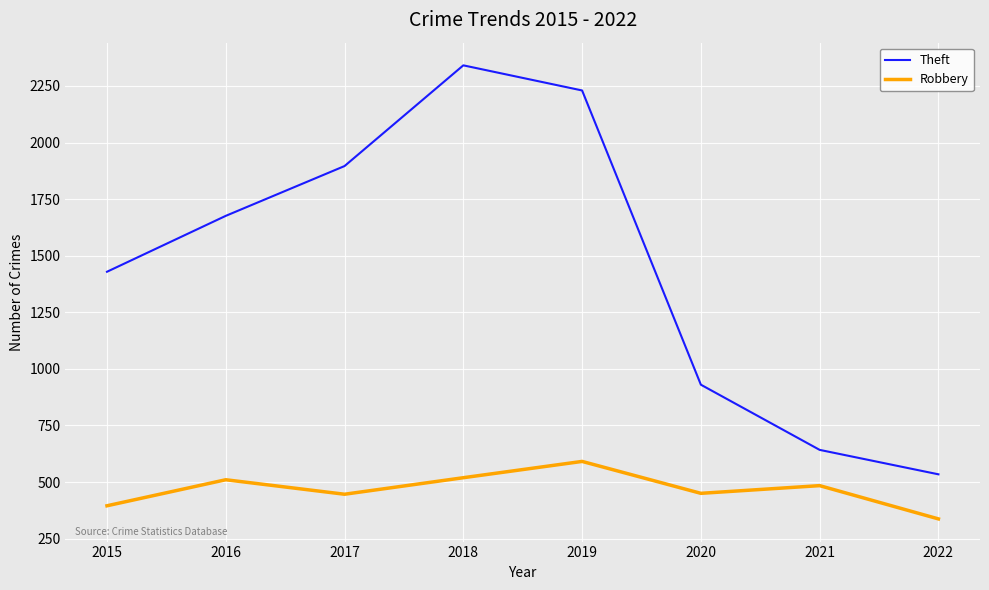

At which category is the sum across all series the highest?

2018